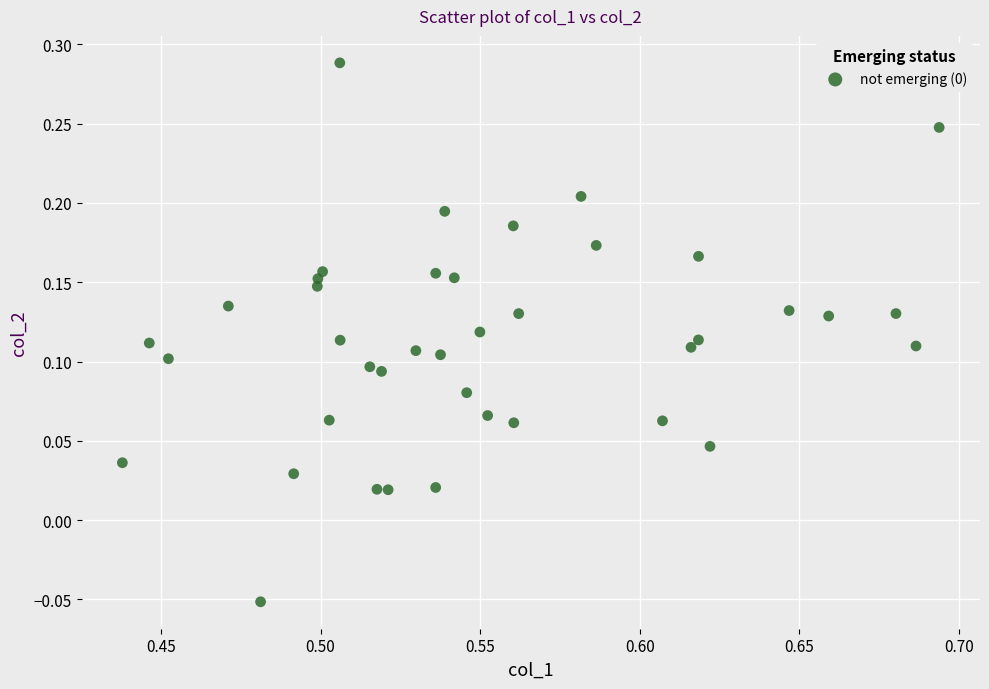

How many data points are displayed?

40